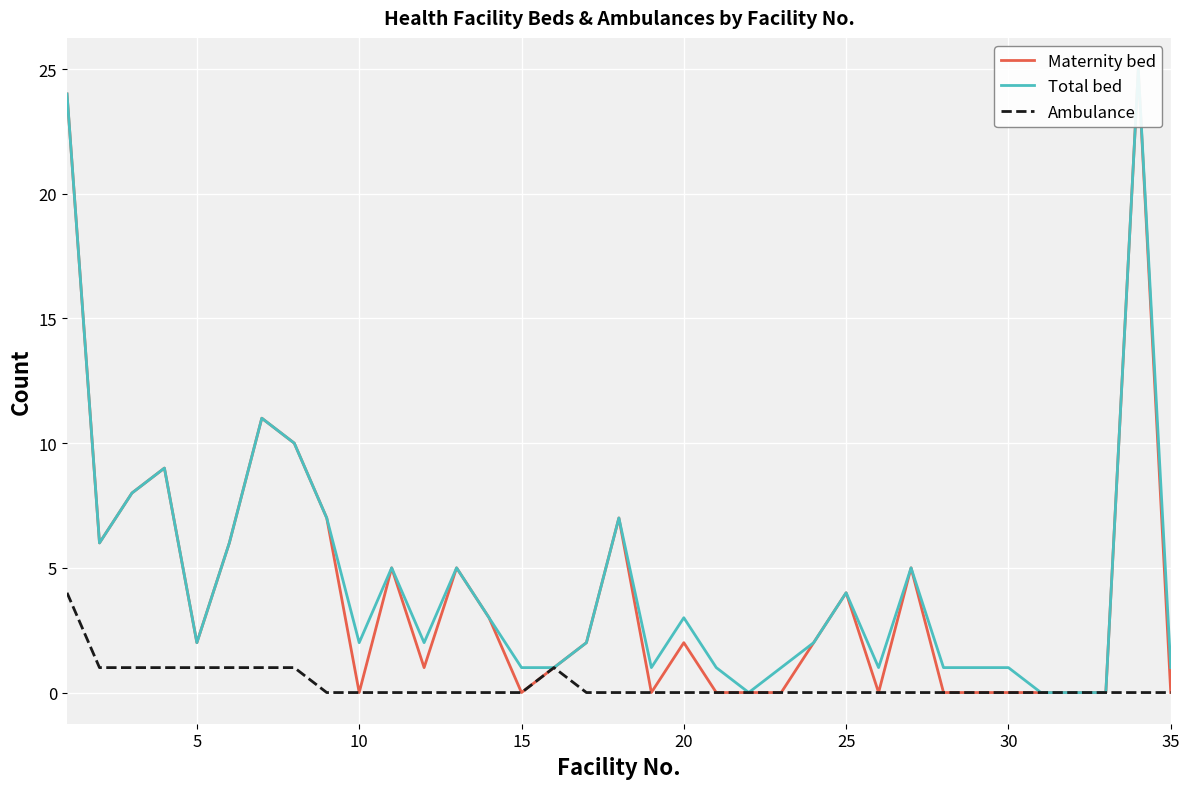

Is it true that Ambulance equals -2 at 30?

False